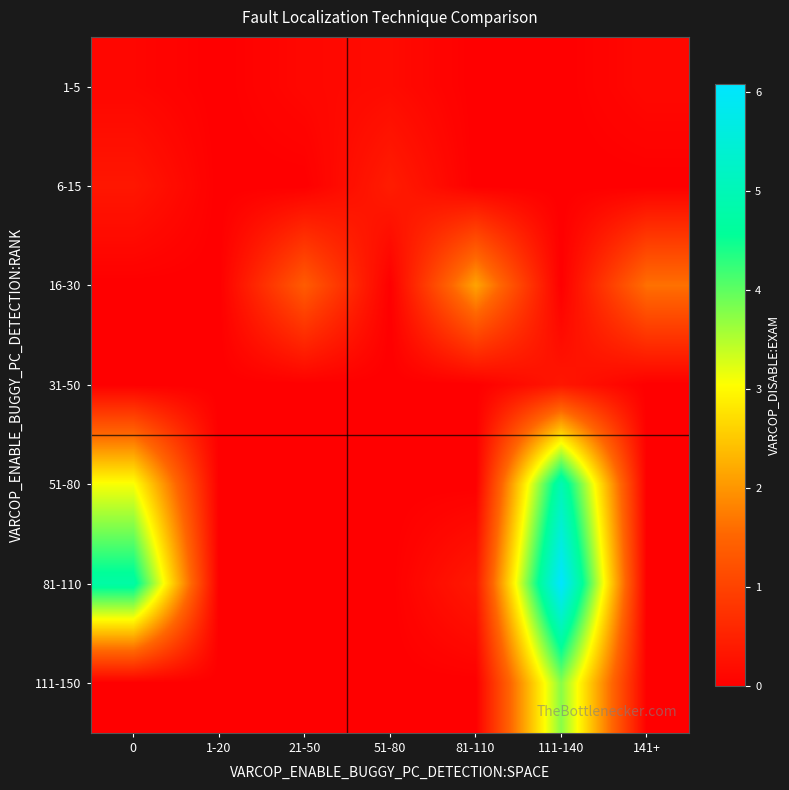

List the series in order of their peak value, lowest first.

1-5, 31-50, 6-15, 16-30, 111-150, 51-80, 81-110